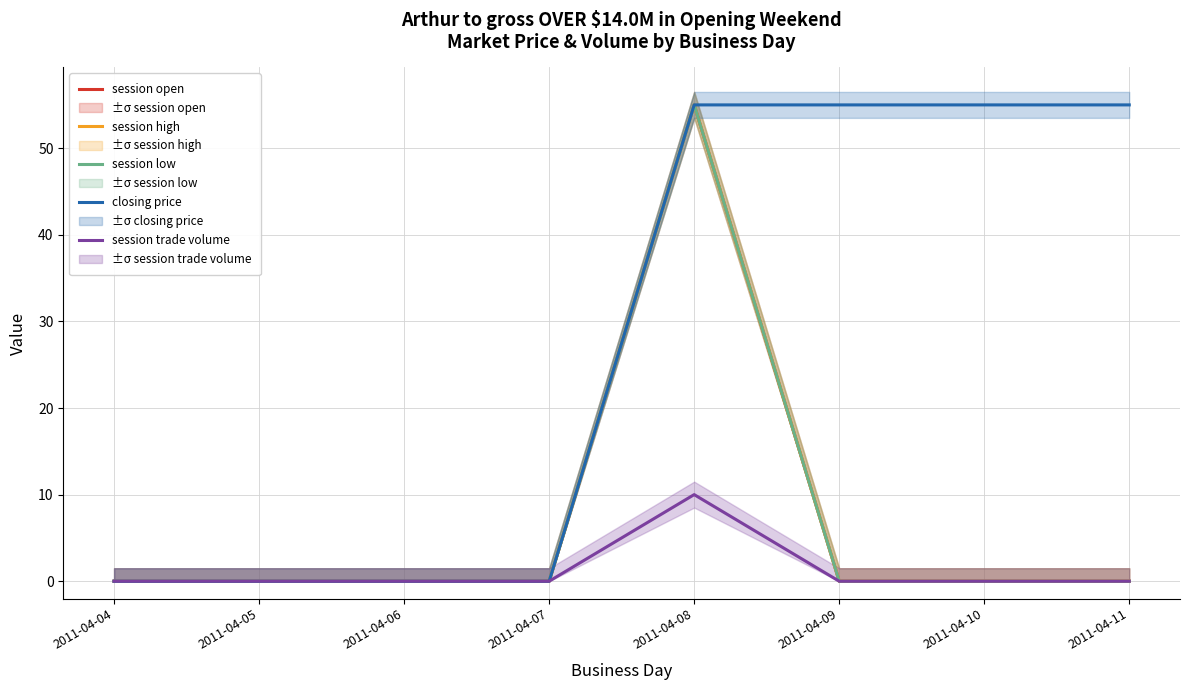

Which category has the lowest value in the session low series?

2011-04-04